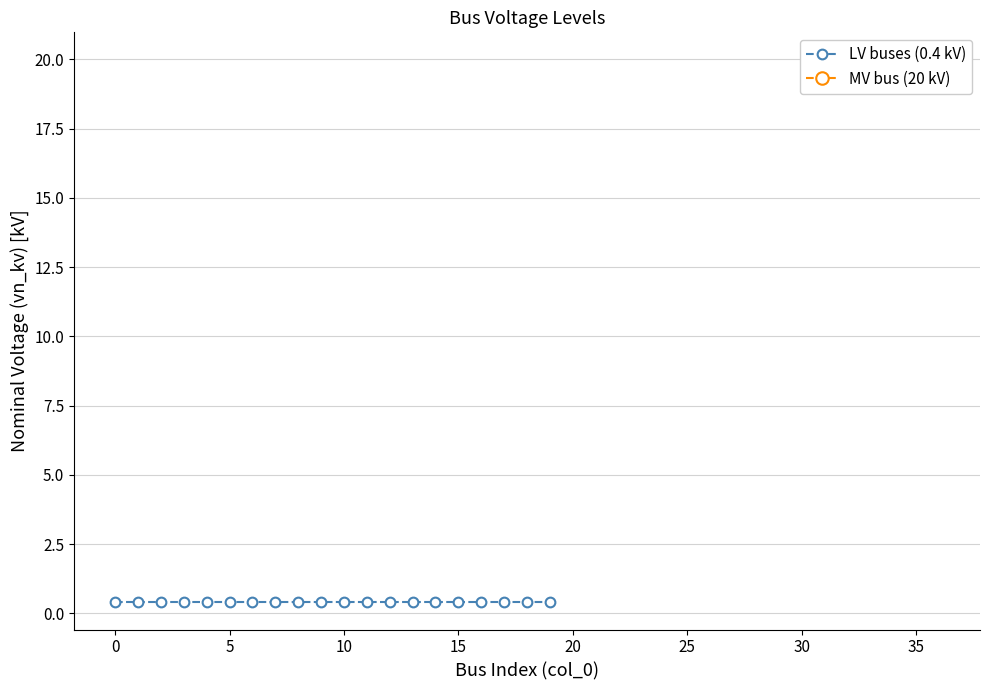

The value at 7 is 0.4. True or false?

True